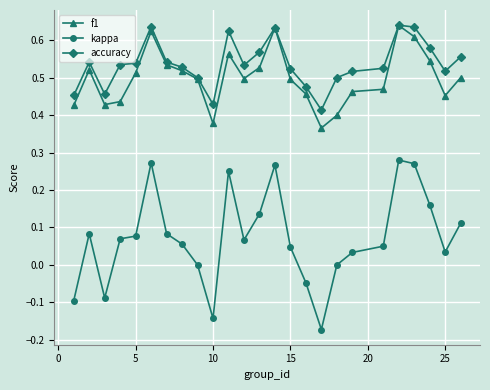

Does the chart have visible grid lines?

Yes